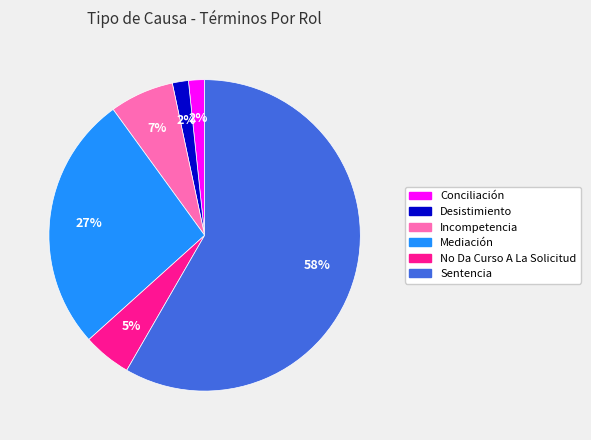

True or false: Mediación accounts for 27% of the total.

True